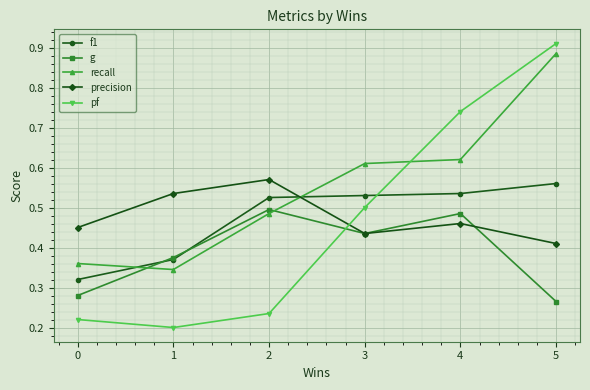

Is it true that f1 equals 0.6 at 1?

False